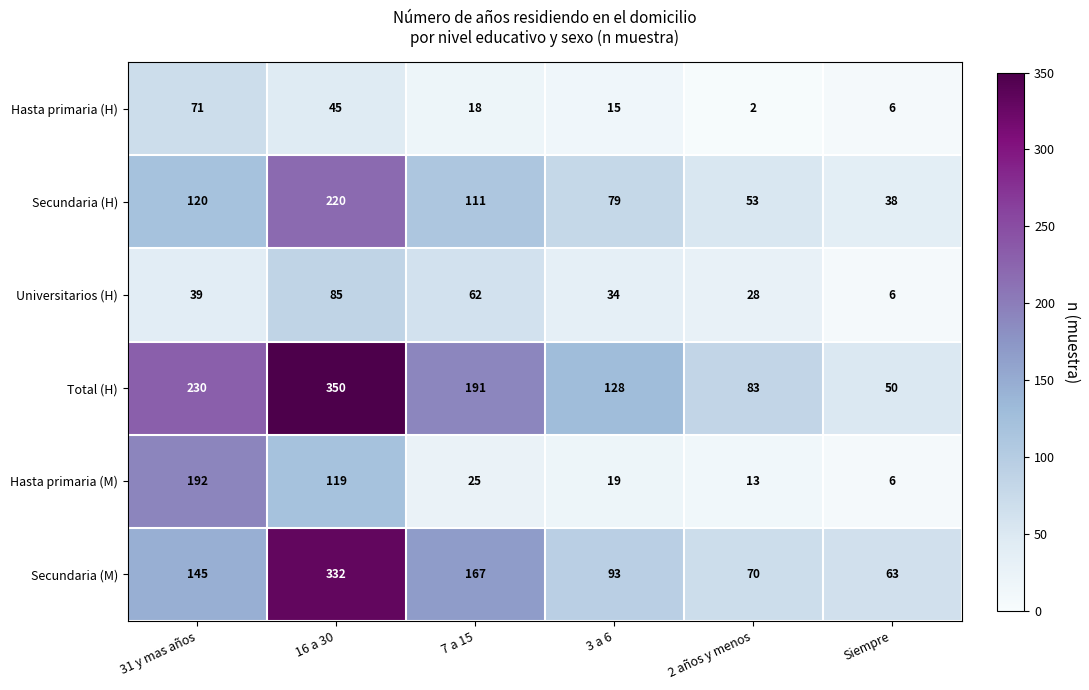

At which category is the sum across all series the highest?

16 a 30